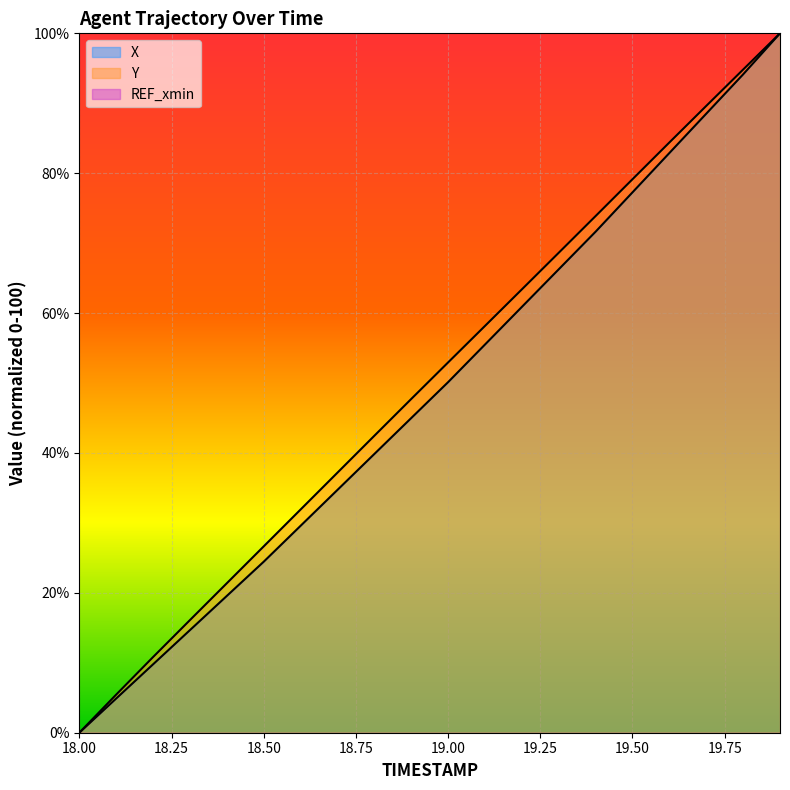

True or false: X has more than 2 points higher than both neighbors.

False